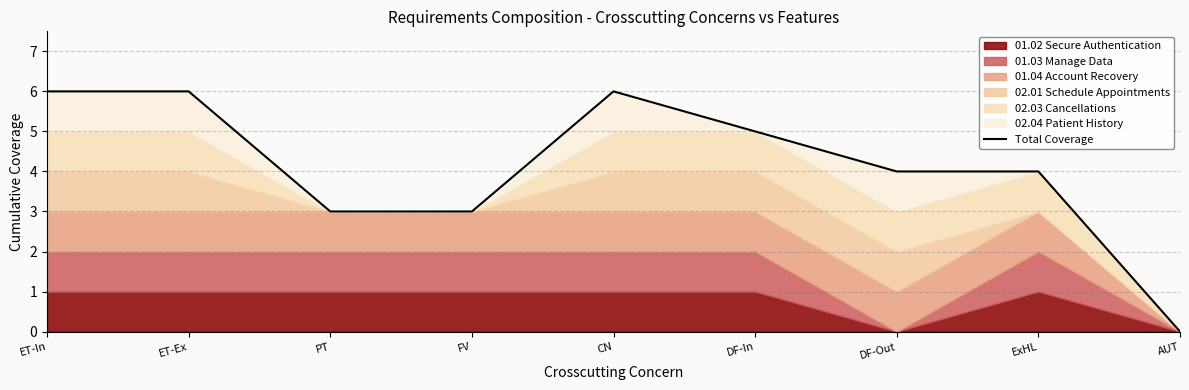

What is the average value?

4